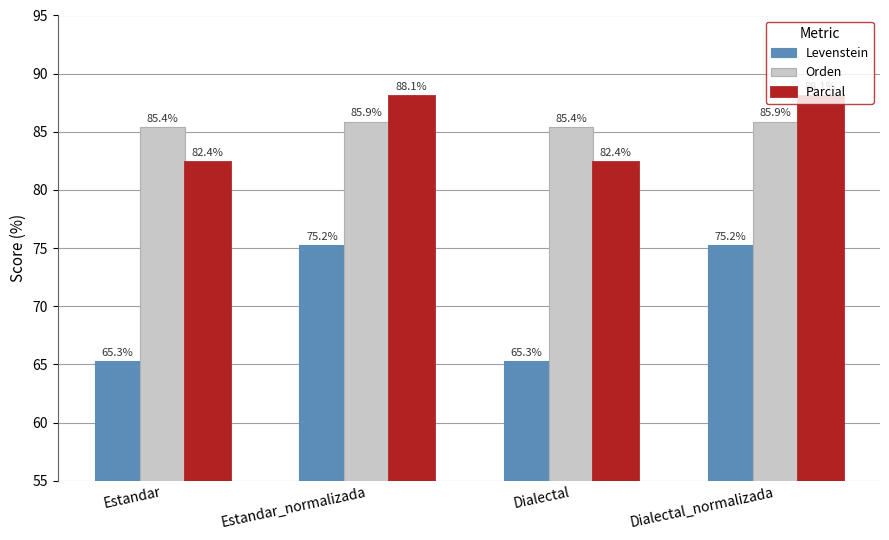

What is the sum of all Levenstein values?

281.0